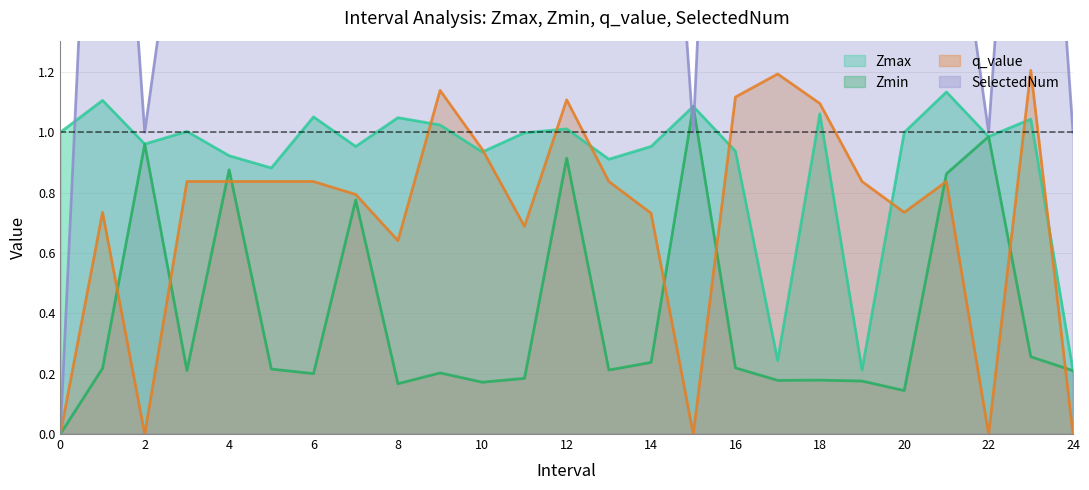

At which category is the sum across all series the highest?

8